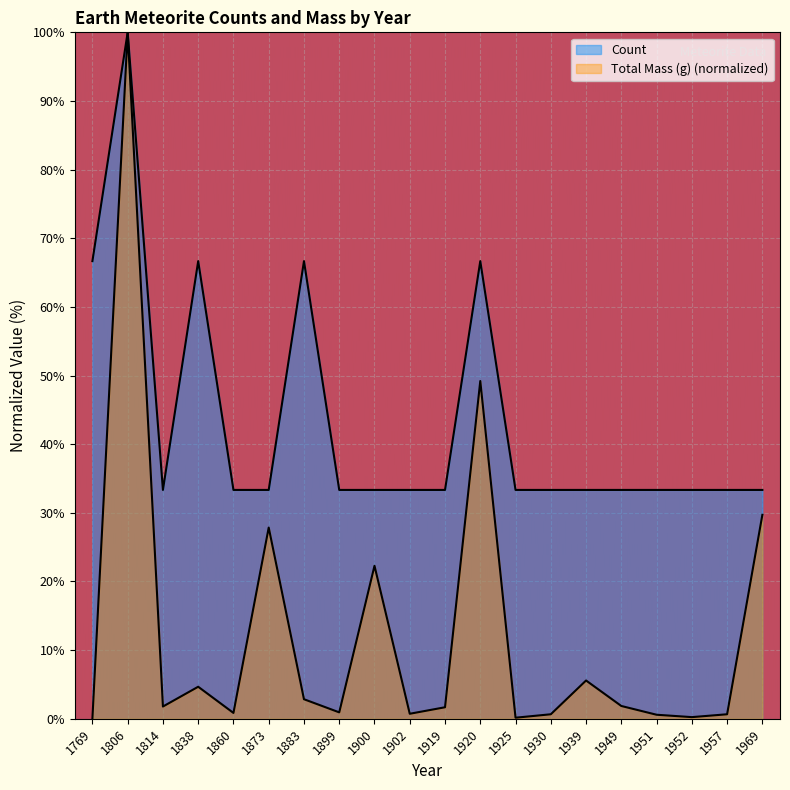

List the series in order of their peak value, highest first.

Count, Total Mass (g)